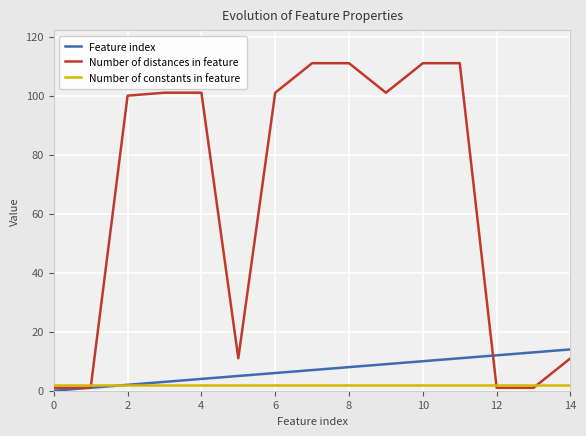

Which series has the largest total across all categories?

Number of distances in feature